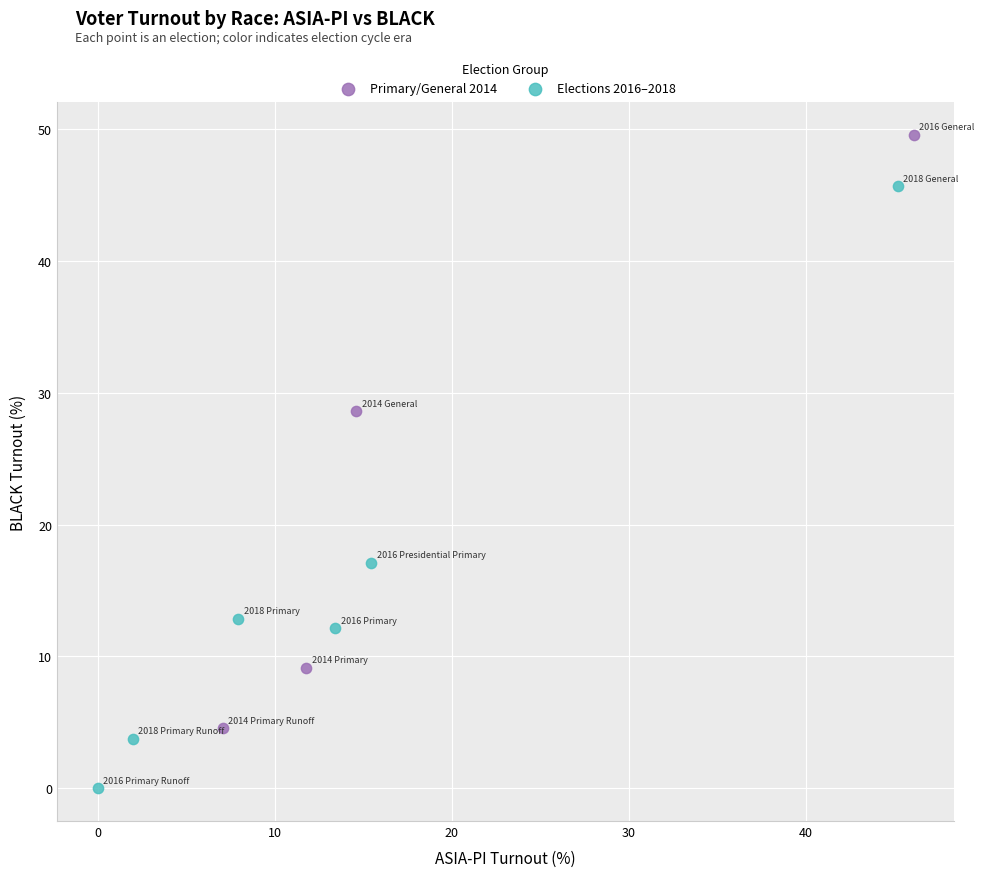

Which series reaches the minimum Y coordinate?

Elections 2016–2018